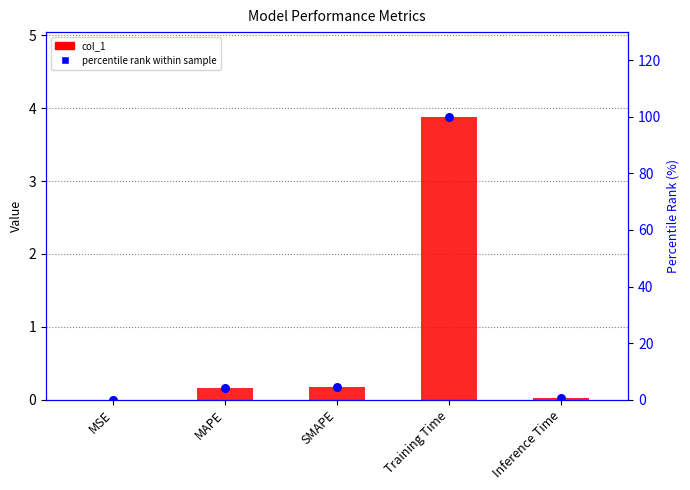

Which series reaches the minimum Y coordinate?

col_1